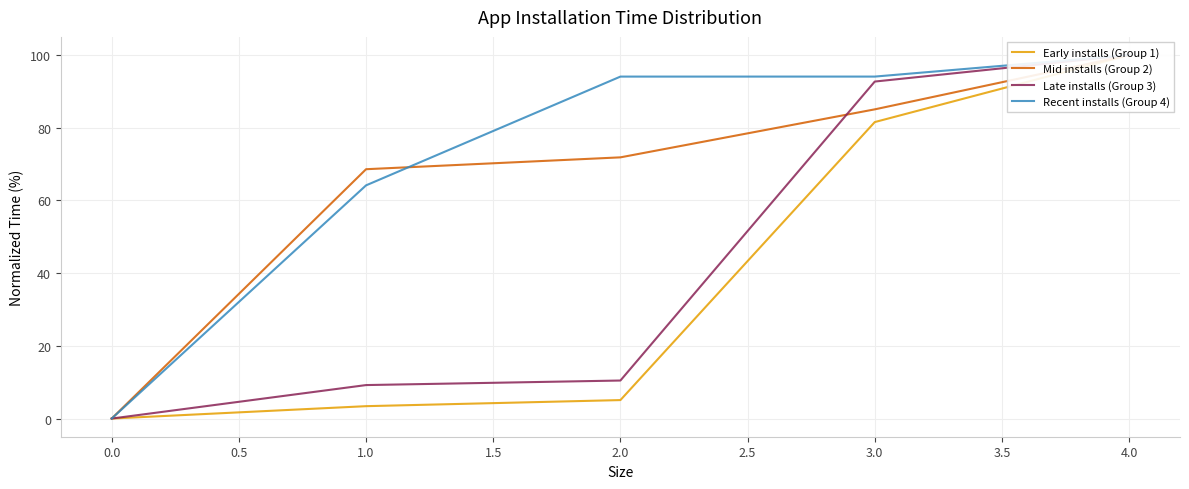

True or false: Mid installs (Group 2) and Early installs (Group 1) cross at least once.

False